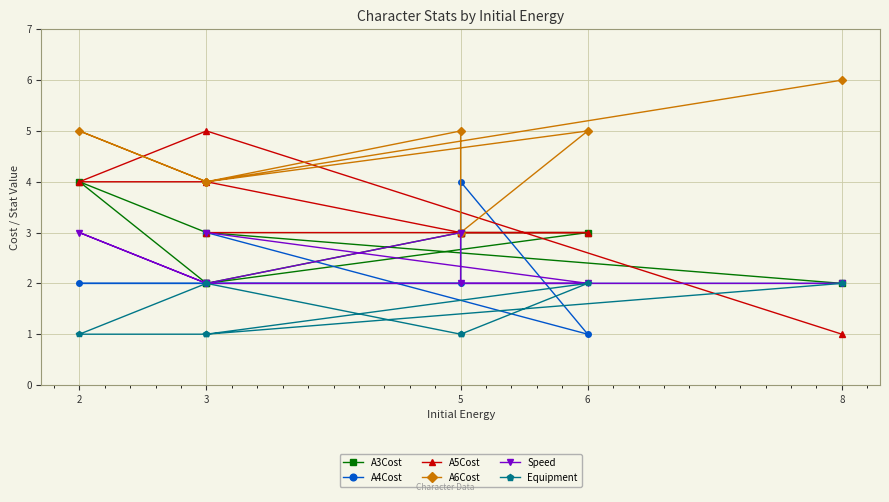

What is the difference between the second highest and second lowest values in the A4Cost series?

1